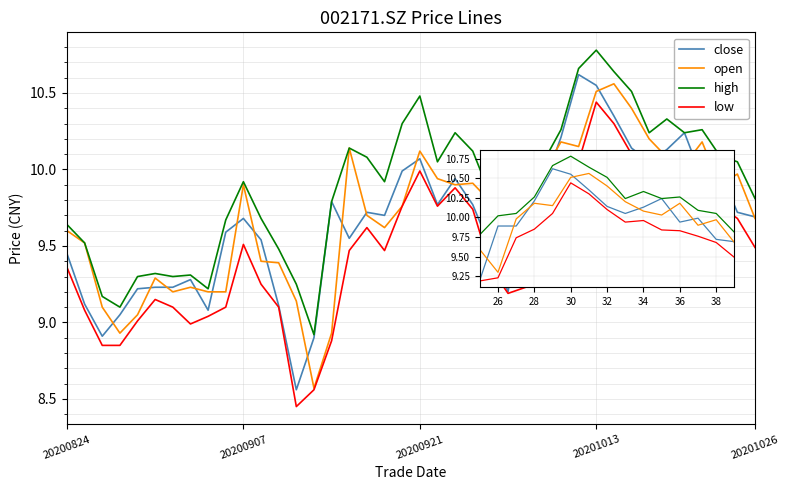

True or false: low and high intersect in this chart.

False